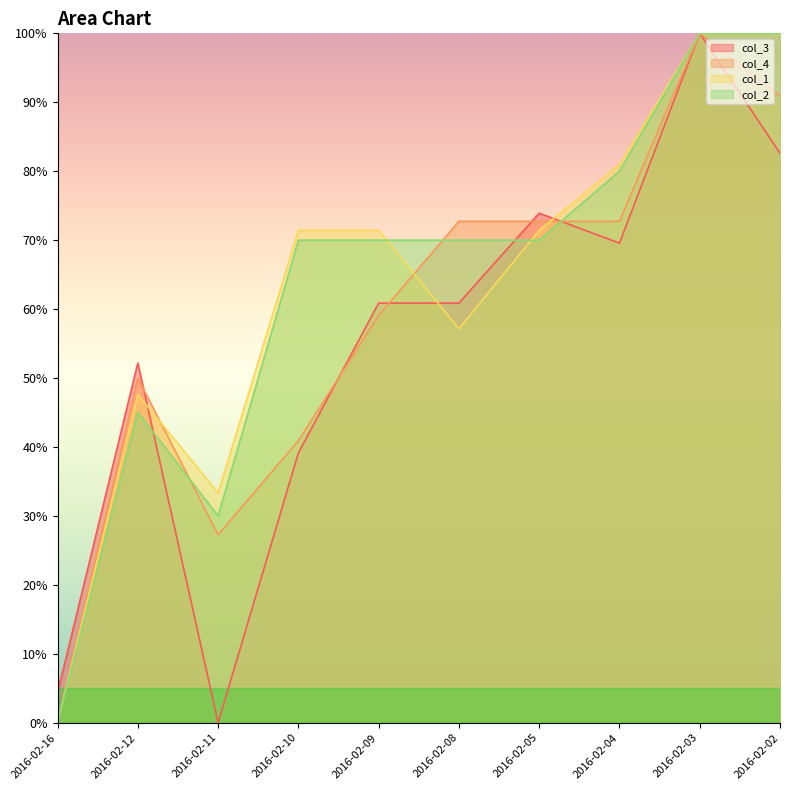

What are all the series names shown in the legend?

col_3, col_4, col_1, col_2